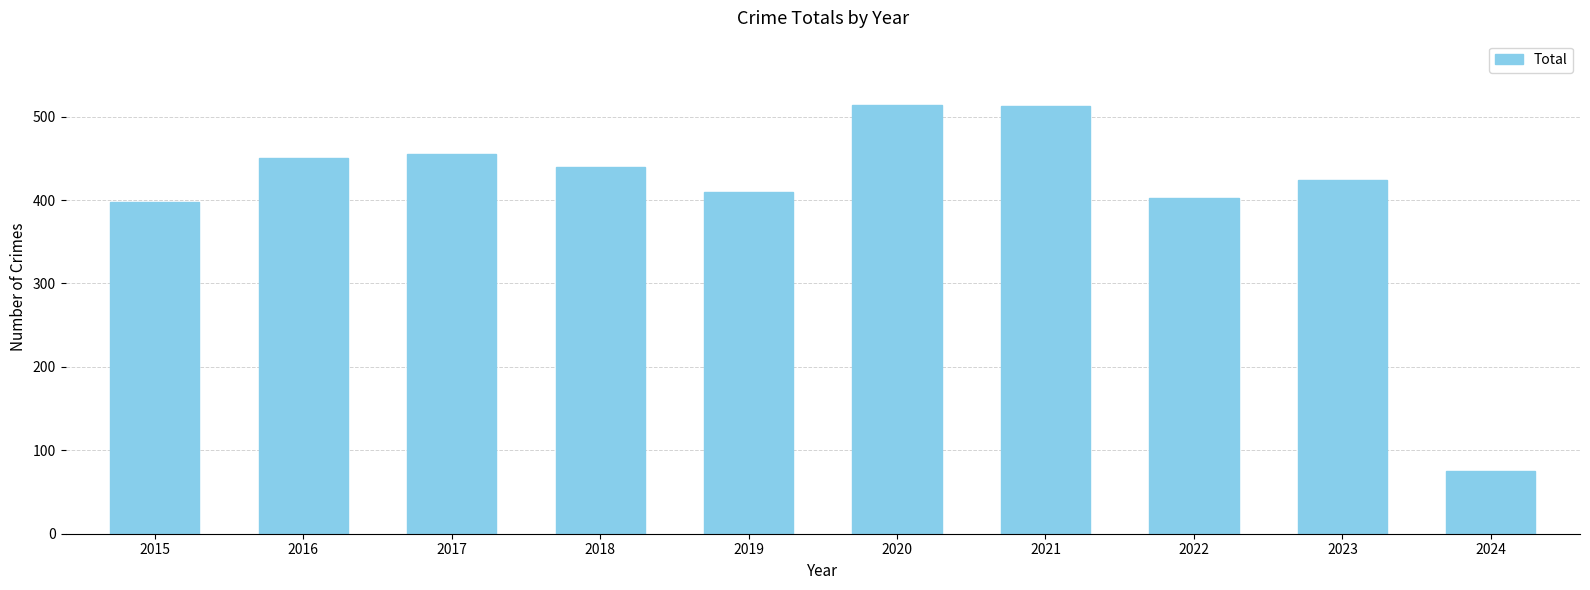

What is the value of the 5th bar from the left?

410